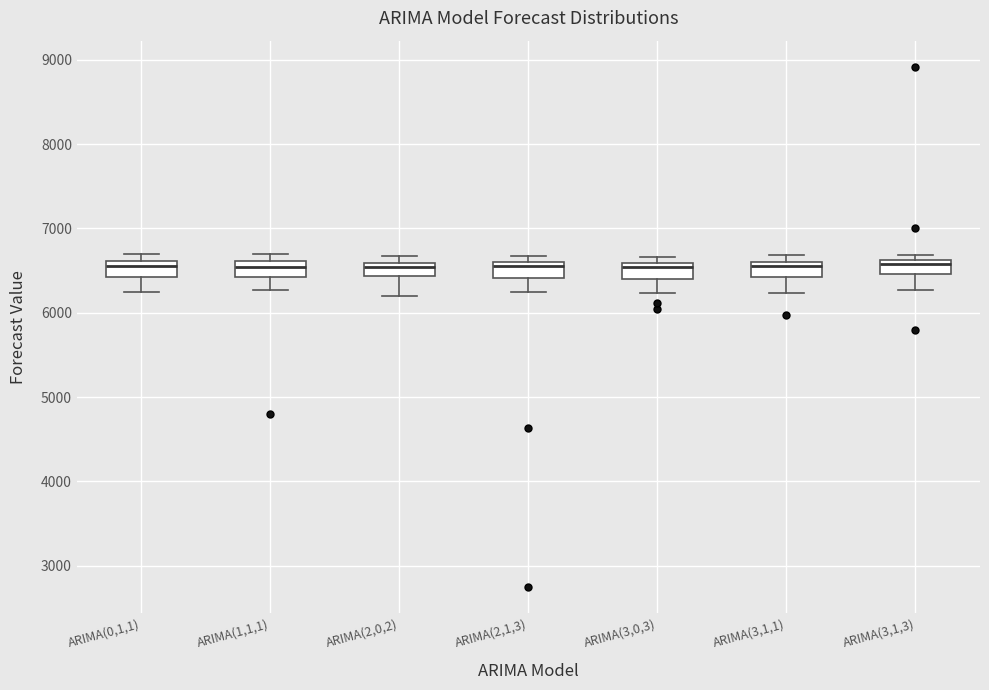

Where is the lower edge of the box for ARIMA(1,1,1) on the y-axis? The values are not printed on the chart, so give them approximately, as read against the axis.

6400